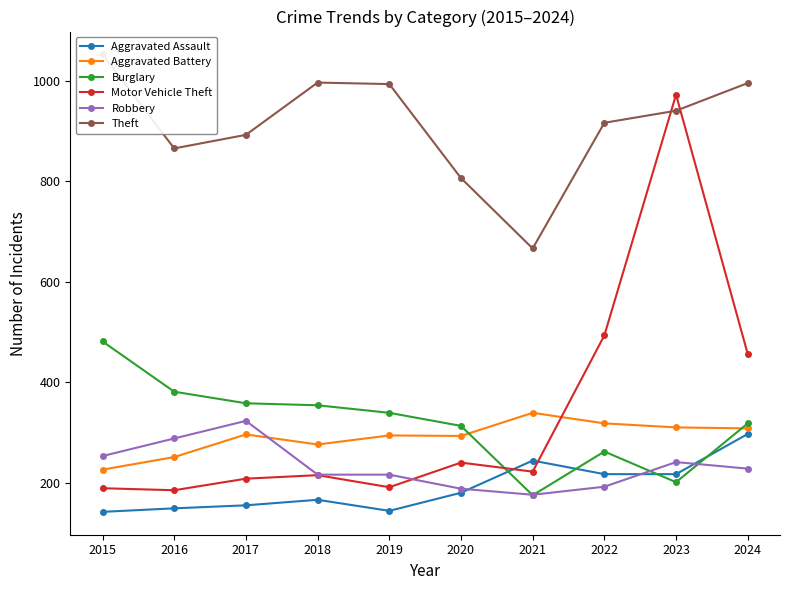

What is the value of the Aggravated Battery point at the 6th from the left?

293